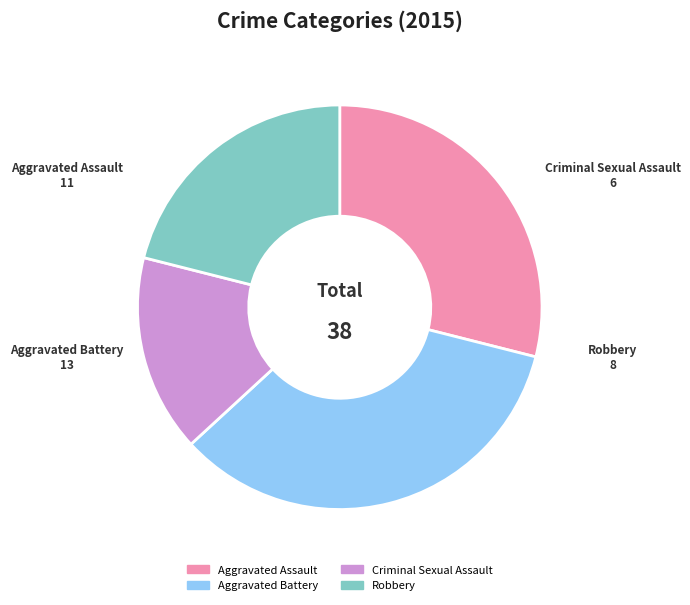

Between Aggravated Battery and Criminal Sexual Assault, which is larger?

Aggravated Battery